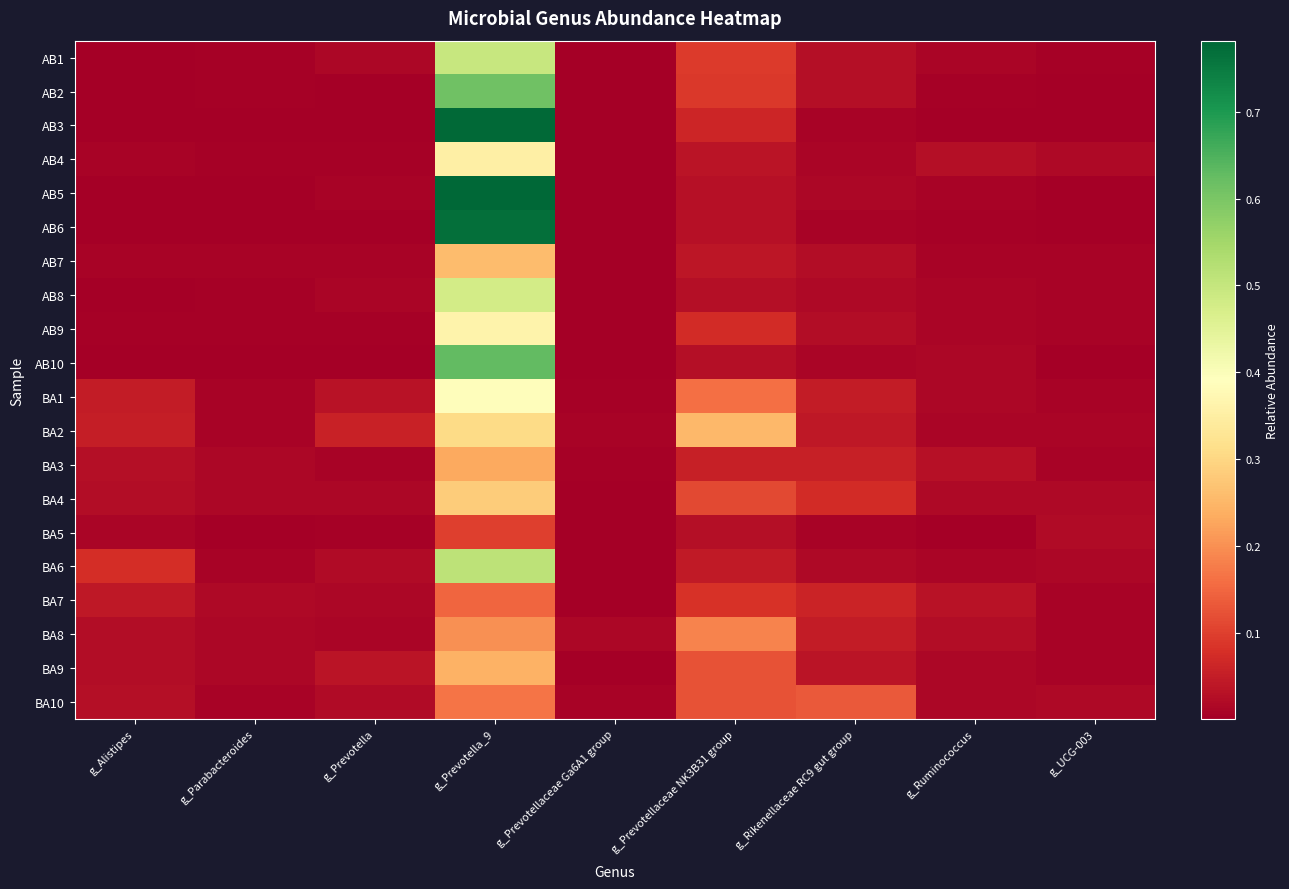

Which series has the largest total across all categories?

AB3